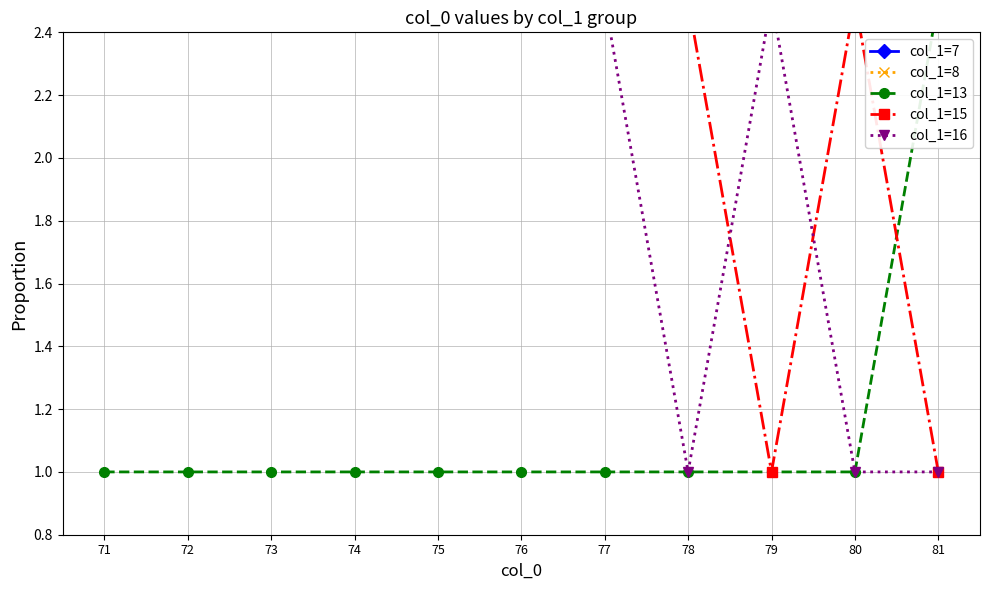

Reading right to left, transcribe all the data shown in this chart.

col_1=7: 81=2.5	80=2.5	79=2.5	78=2.5	77=2.5	76=2.5	75=2.5	74=2.5	73=2.5	72=2.5	71=2.5
col_1=8: 81=2.5	80=2.5	79=2.5	78=2.5	77=2.5	76=2.5	75=2.5	74=2.5	73=2.5	72=2.5	71=2.5
col_1=13: 81=2.5	80=1.0	79=1.0	78=1.0	77=1.0	76=1.0	75=1.0	74=1.0	73=1.0	72=1.0	71=1.0
col_1=15: 81=1.0	80=2.5	79=1.0	78=2.5	77=2.5	76=2.5	75=2.5	74=2.5	73=2.5	72=2.5	71=2.5
col_1=16: 81=1.0	80=1.0	79=2.5	78=1.0	77=2.5	76=2.5	75=2.5	74=2.5	73=2.5	72=2.5	71=2.5